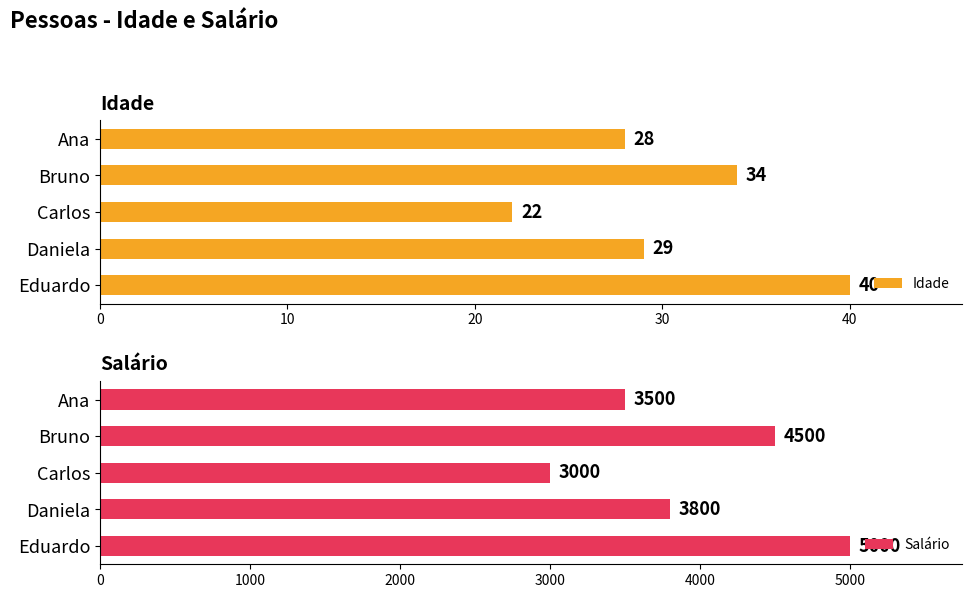

True or false: Salário has a value of 4783 at Carlos.

False